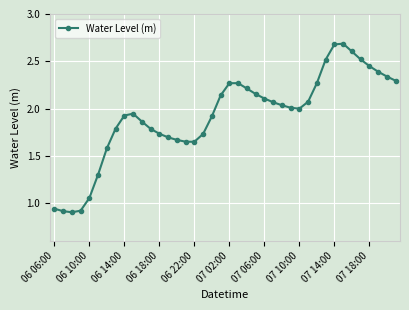

True or false: there are more than 1 points higher than both neighbors.

True